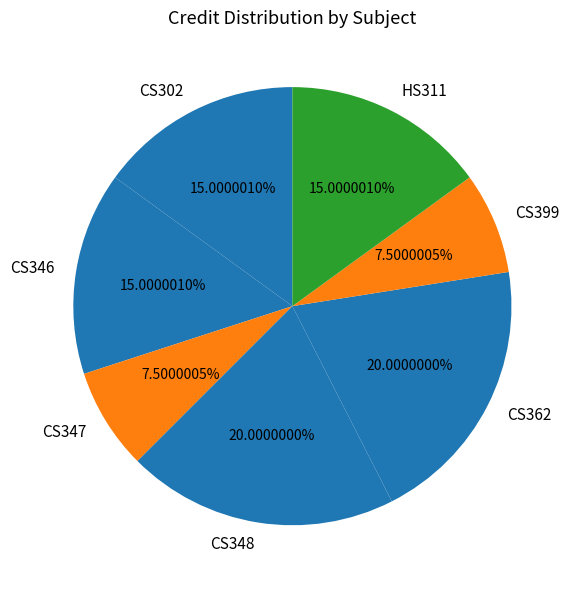

Count the number of slices in the pie.

7